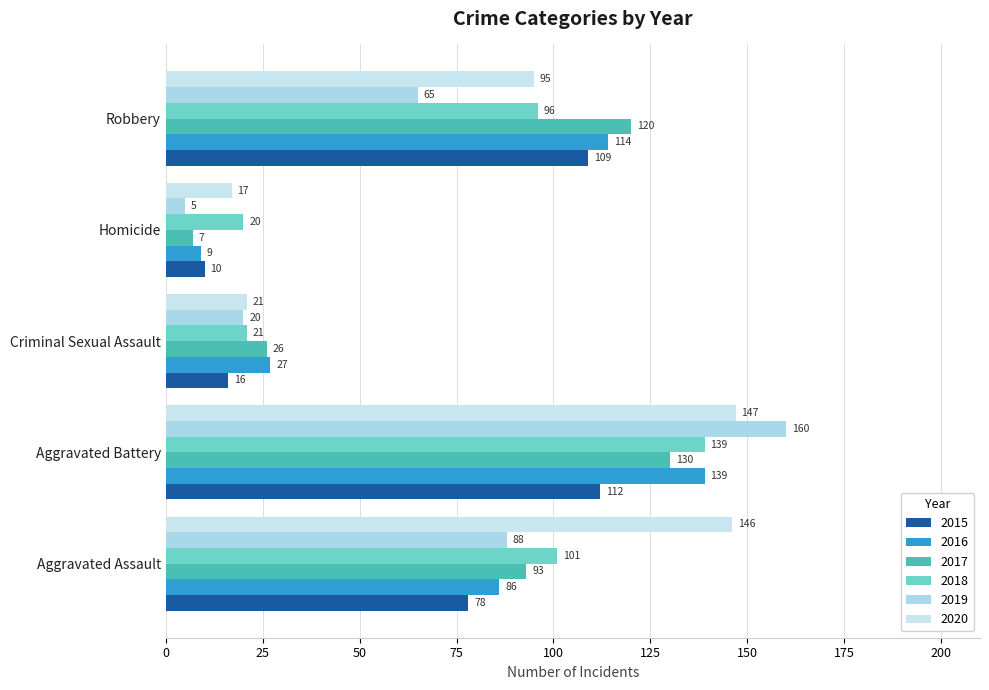

True or false: 2020 has a value of 55 at Aggravated Assault.

False